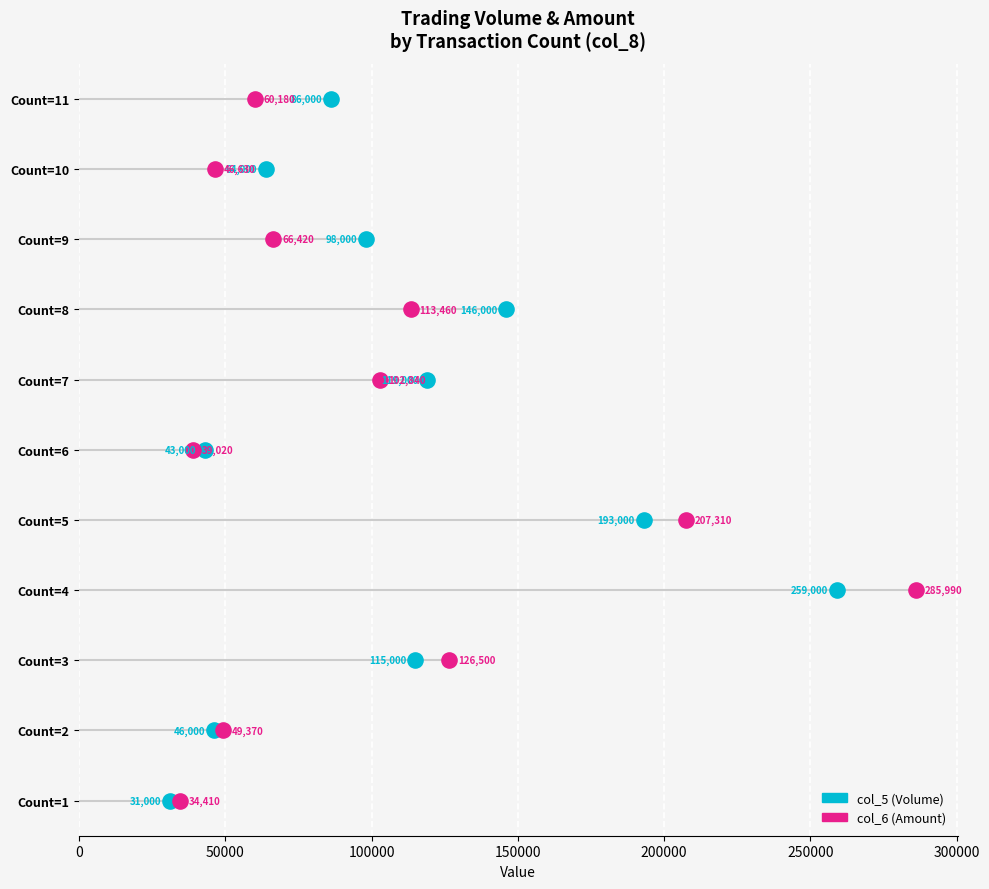

What is the total value across all series at 150000?

6